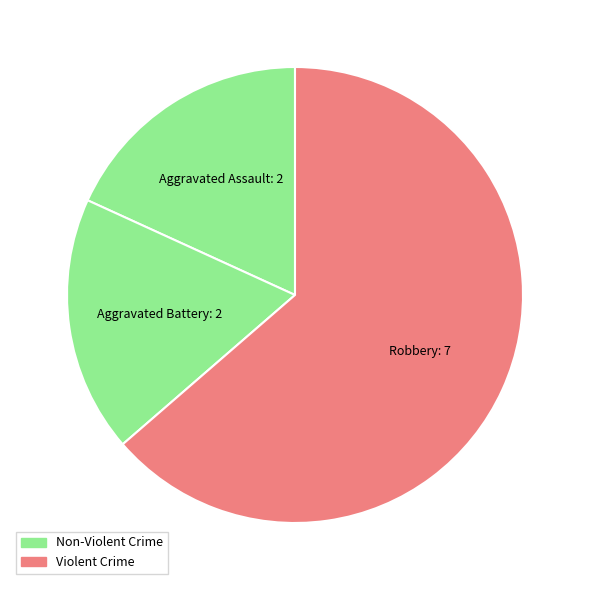

Count the number of slices in the pie.

3